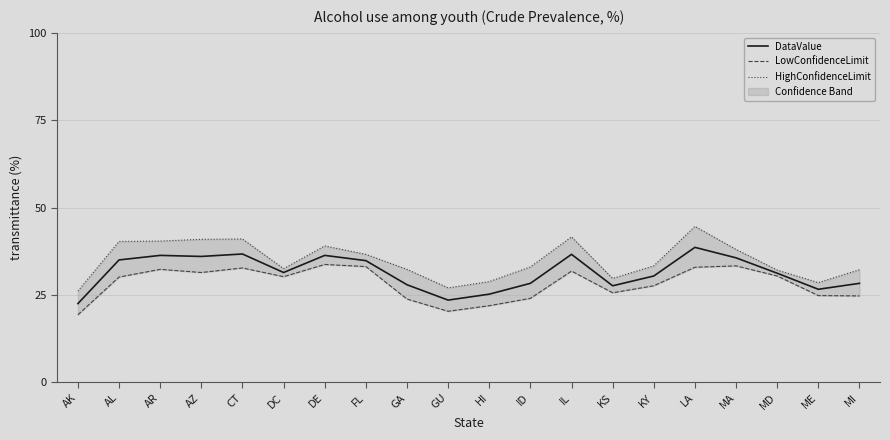

The DataValue series shows 17.2 at KY. True or false?

False